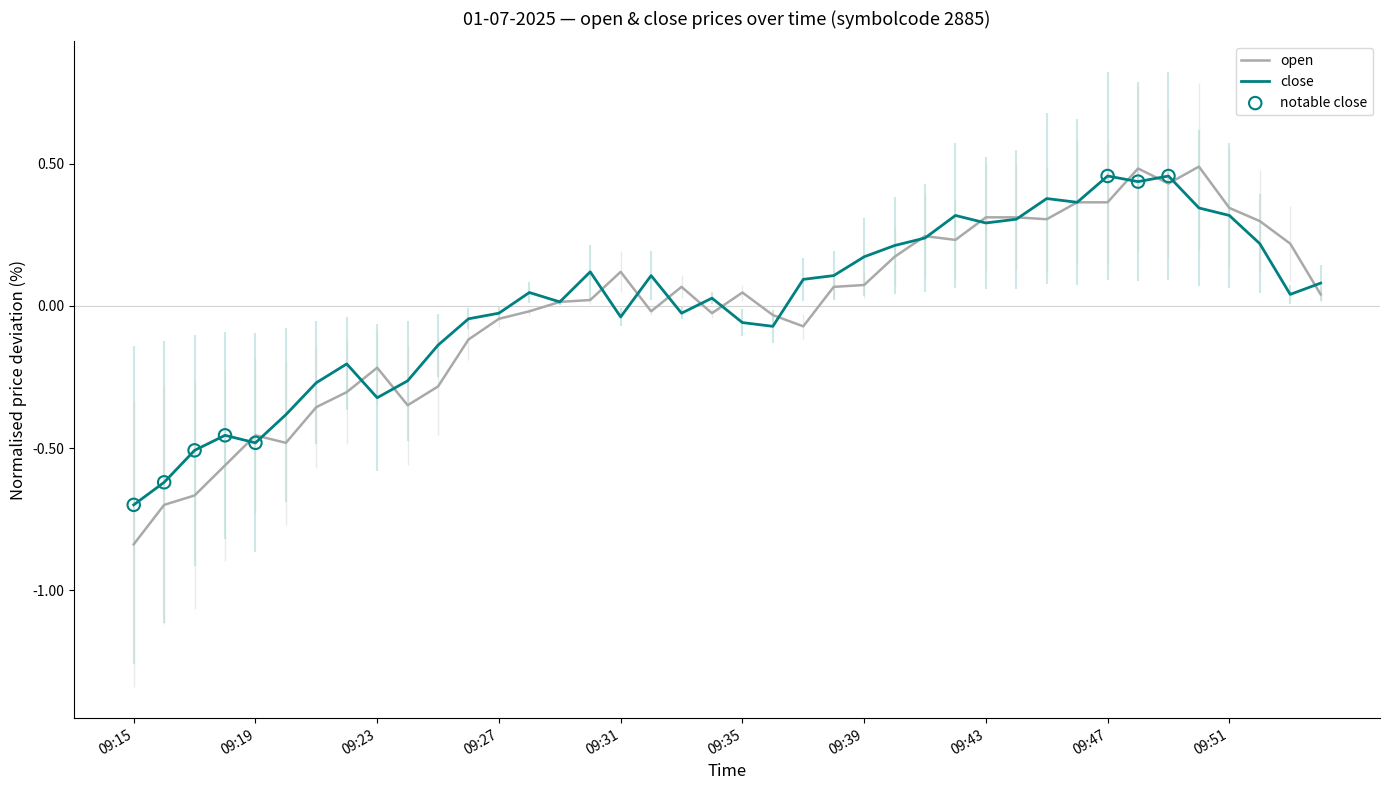

Is the value of open at 09:53 greater than the value of close at 09:21?

Yes